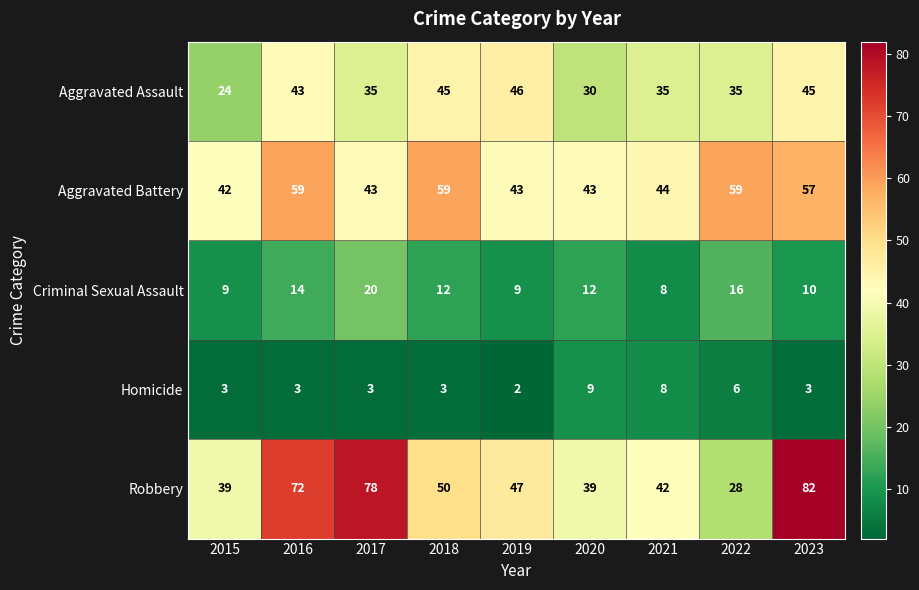

At which label does Aggravated Assault reach its minimum?

2015